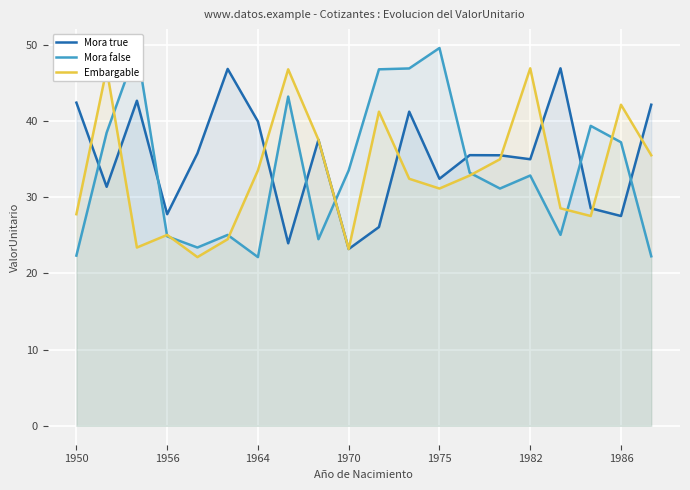

At how many categories does at least one series exceed 49?

2